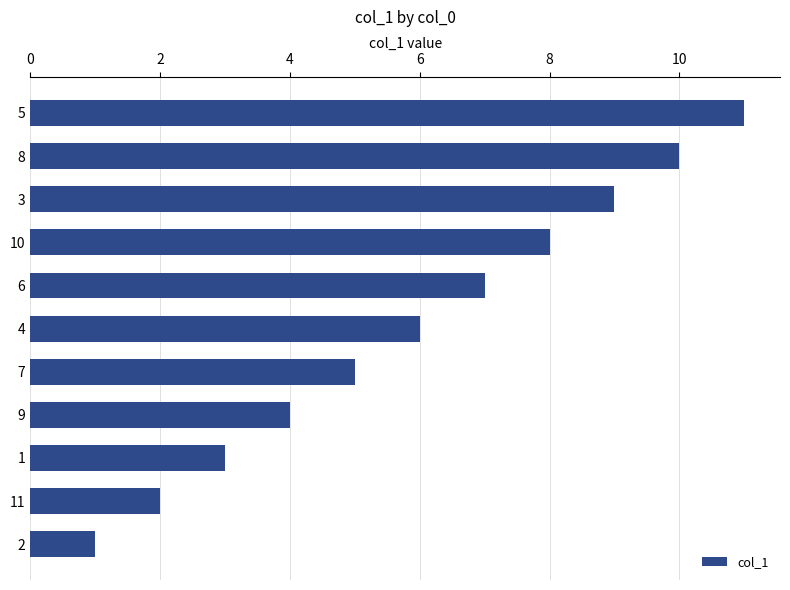

What is the minimum value shown in the chart?

1